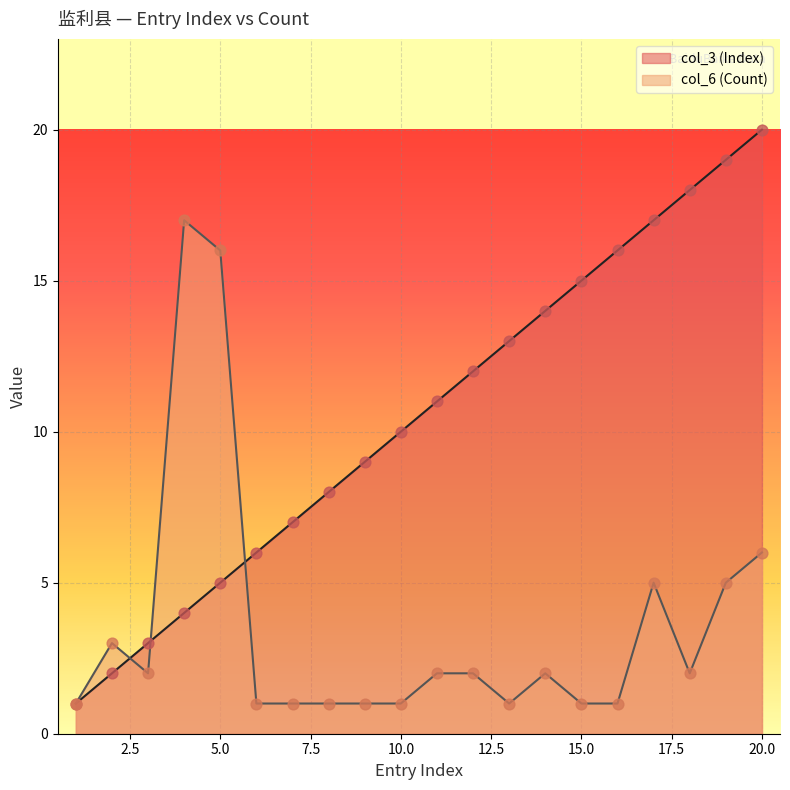

What is the total value across all series at 7?

8